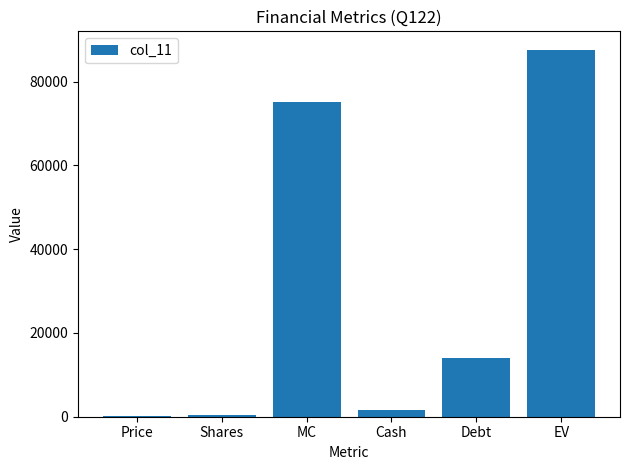

Which category has the highest value across all series?

EV